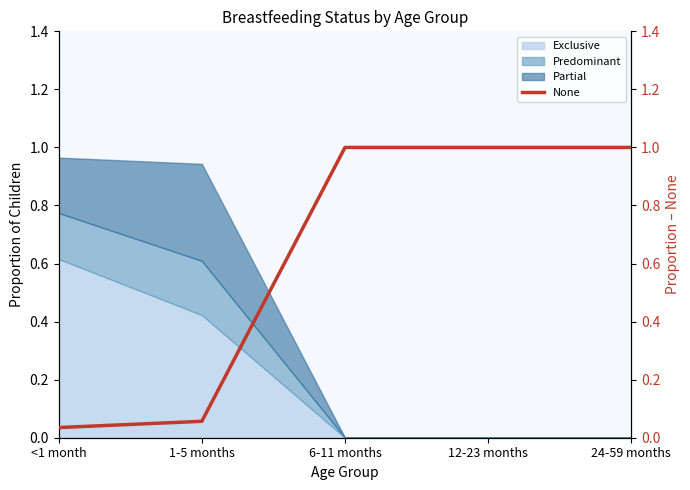

True or false: the data shows 1.0 at 6-11 months.

True